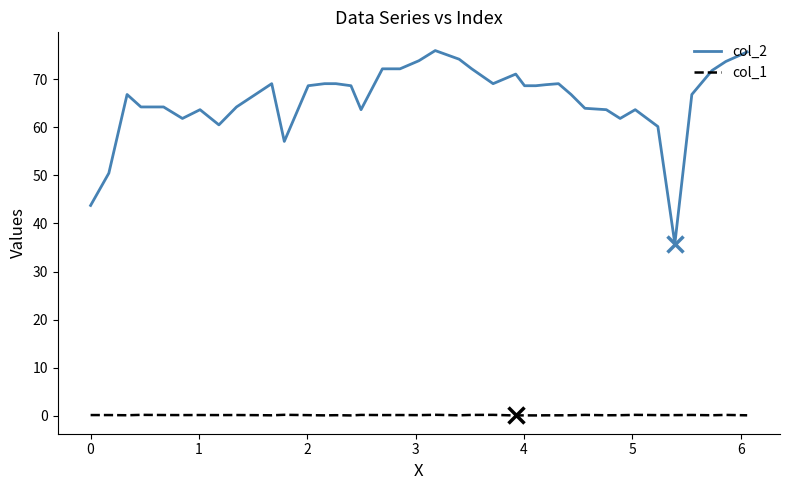

List the series in order of their peak value, highest first.

col_2, col_1